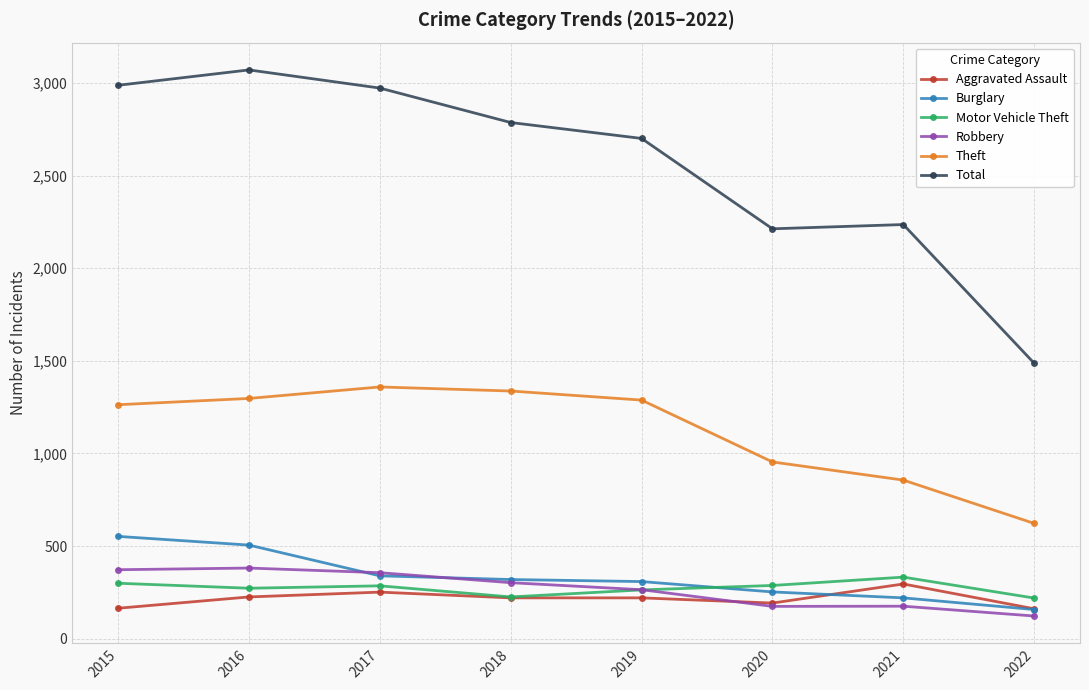

What is the difference between the Total values at 2016 and 2021?

835